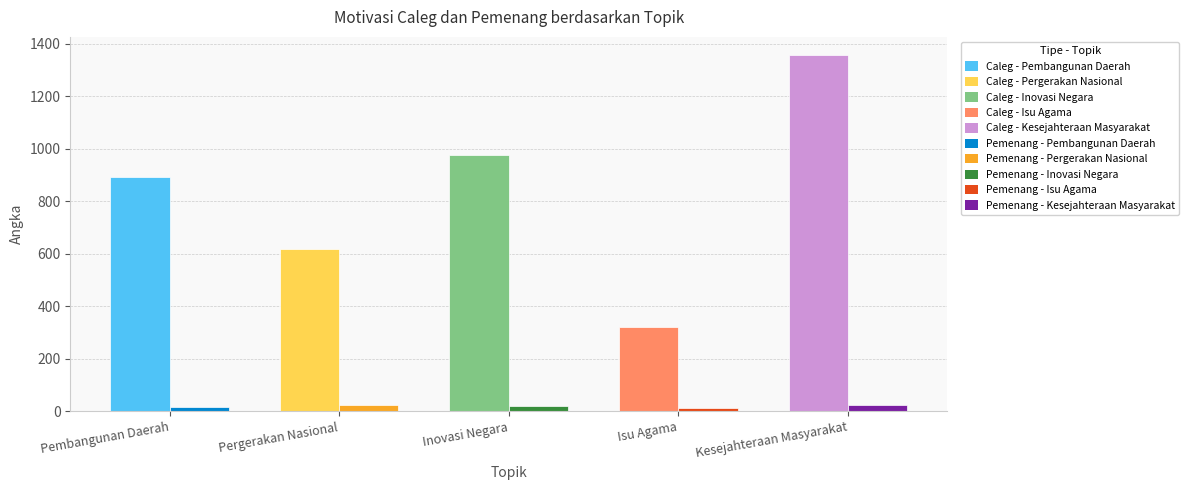

What is the difference between the maximum and minimum values in the Angka Caleg series?

1037